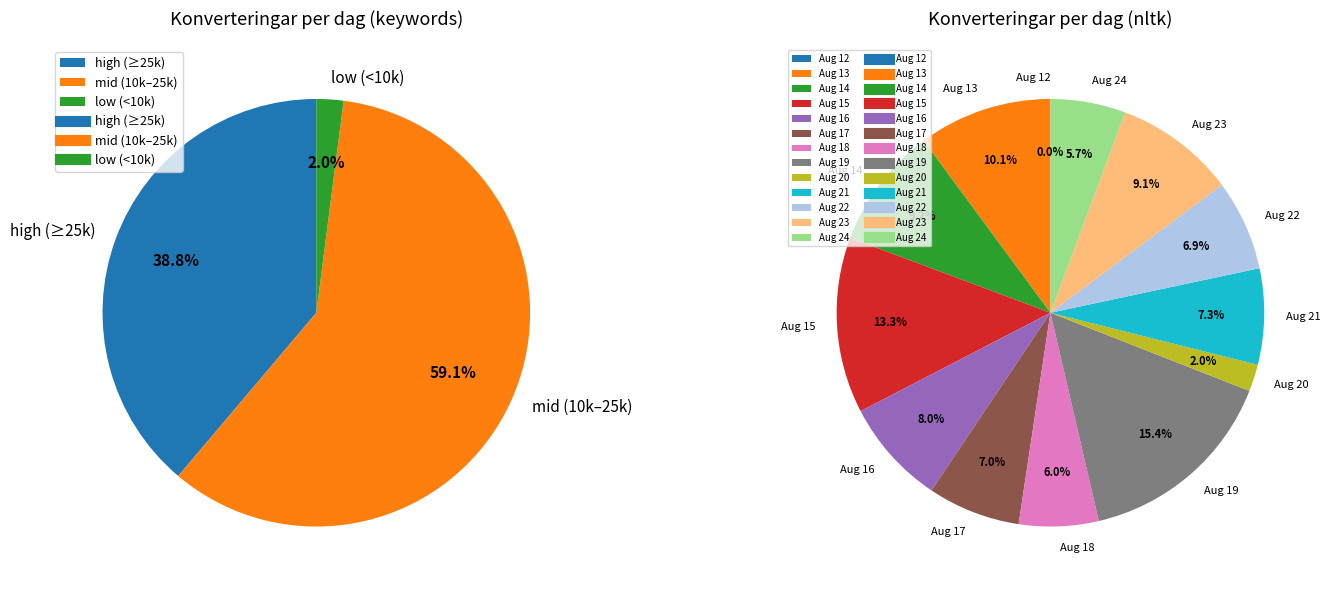

What percentage is NOT represented by 2025-08-15?

86.7%